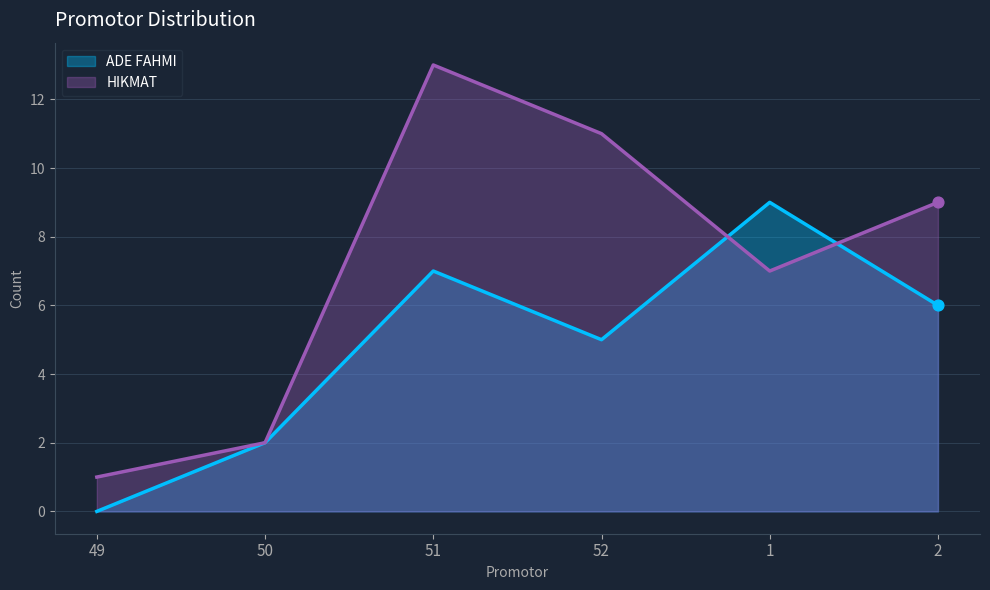

Which series has the largest total across all categories?

HIKMAT